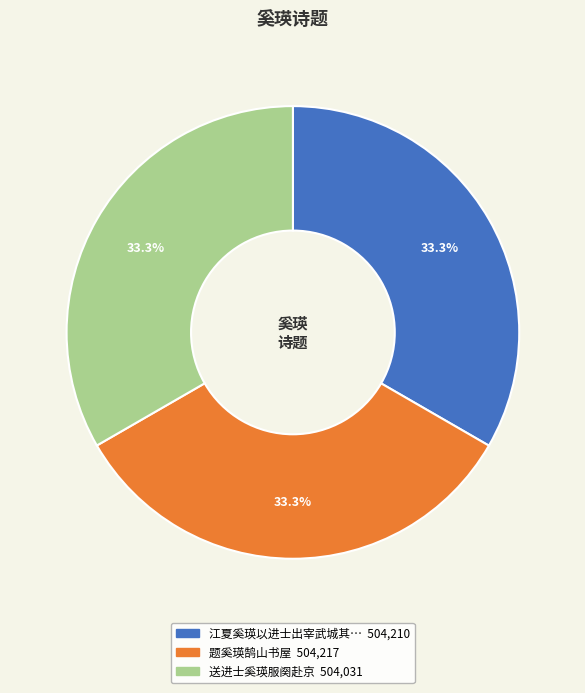

Is there a majority slice in this chart?

No